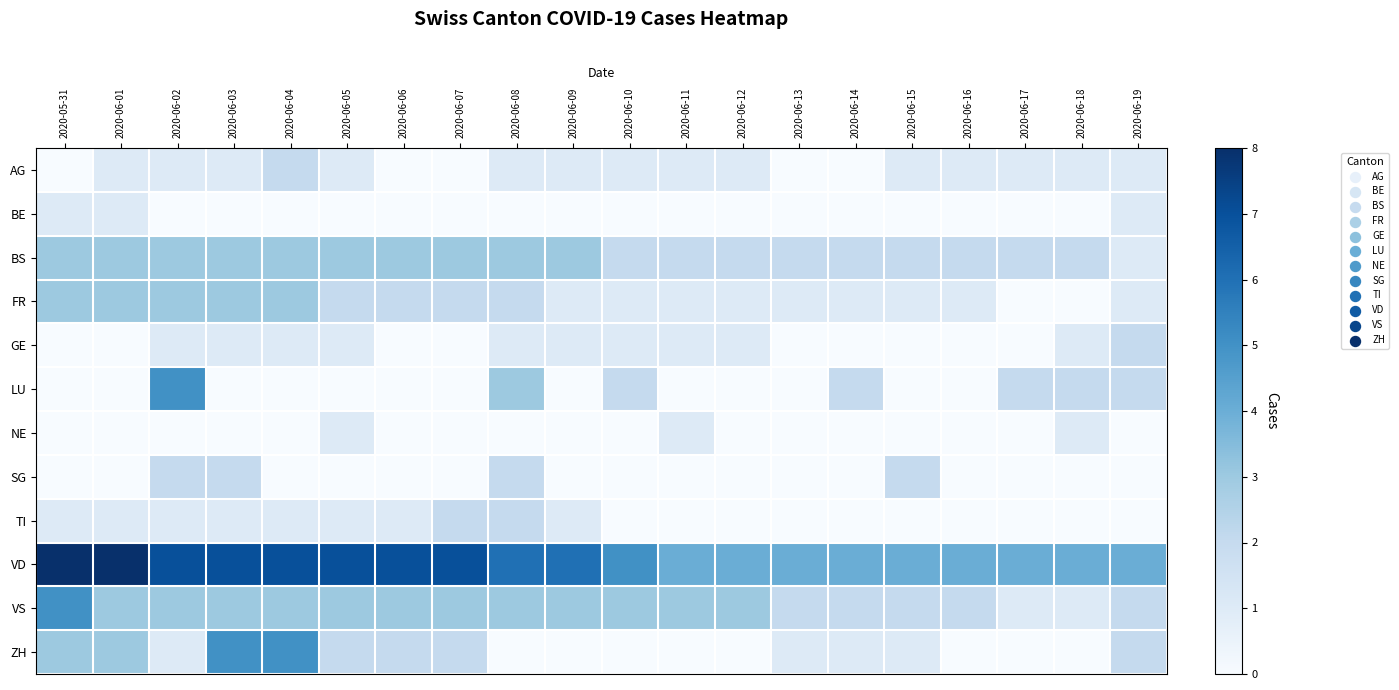

List the series in order of their peak value, highest first.

VD, LU, VS, ZH, BS, FR, AG, GE, SG, TI, BE, NE